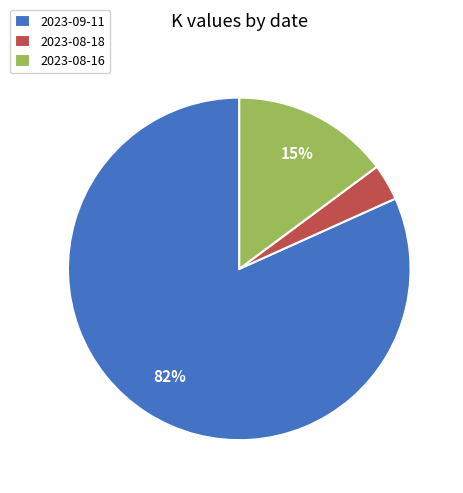

To the nearest percent, what is the difference between the 2023-09-11 and 2023-08-16 slice percentages?

67%